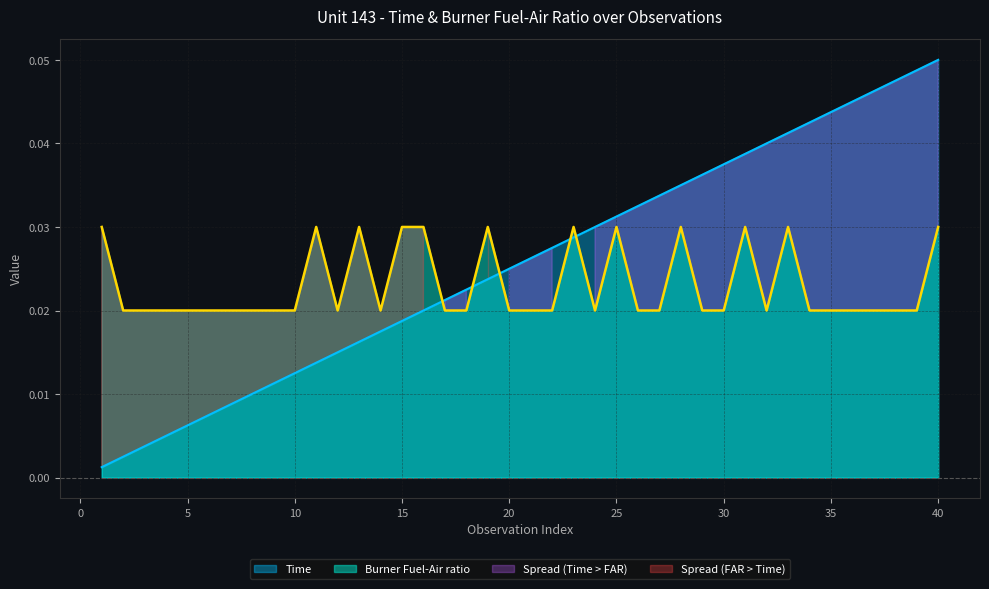

What are all the series names shown in the legend?

Time, Burner Fuel-Air ratio